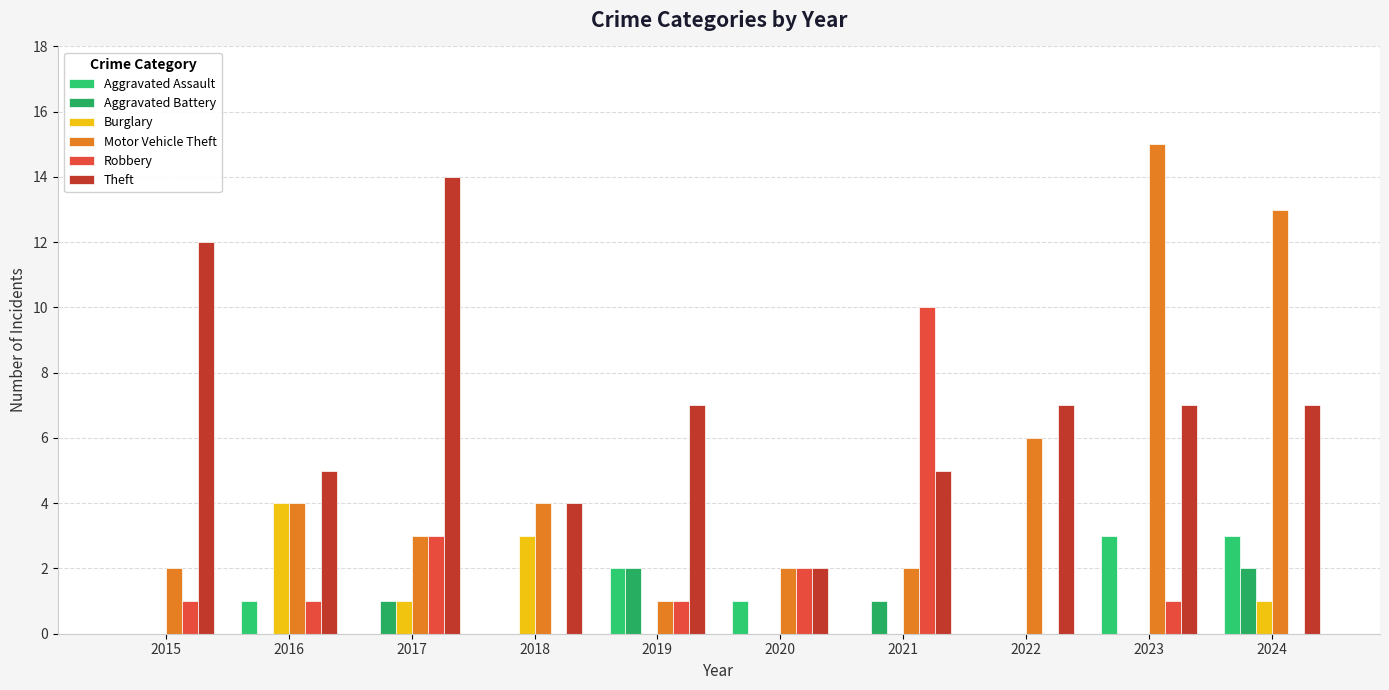

What is the maximum value shown in the chart?

15